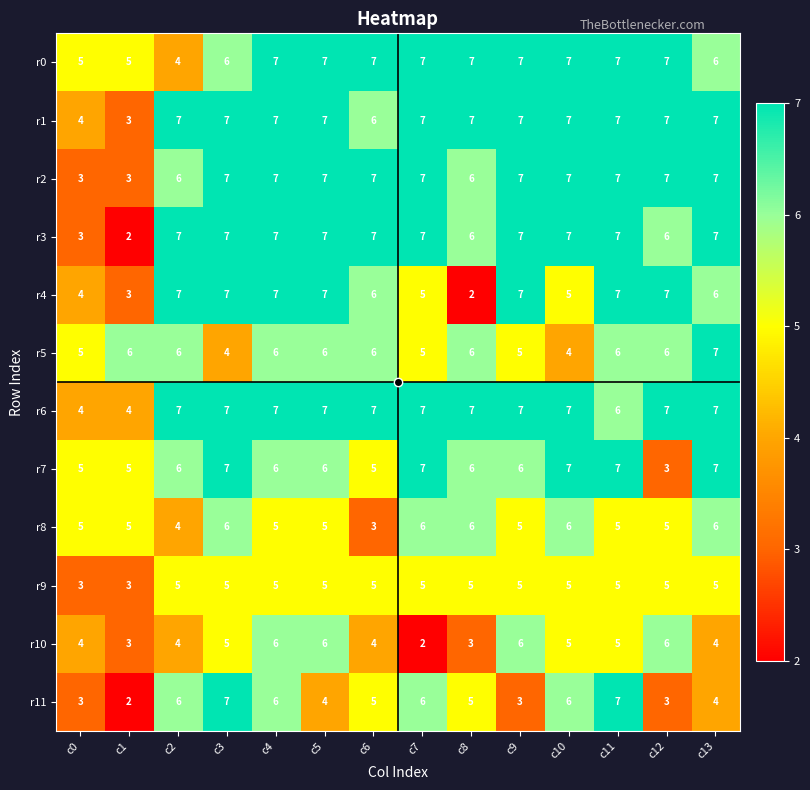

What is the minimum value for r2?

3